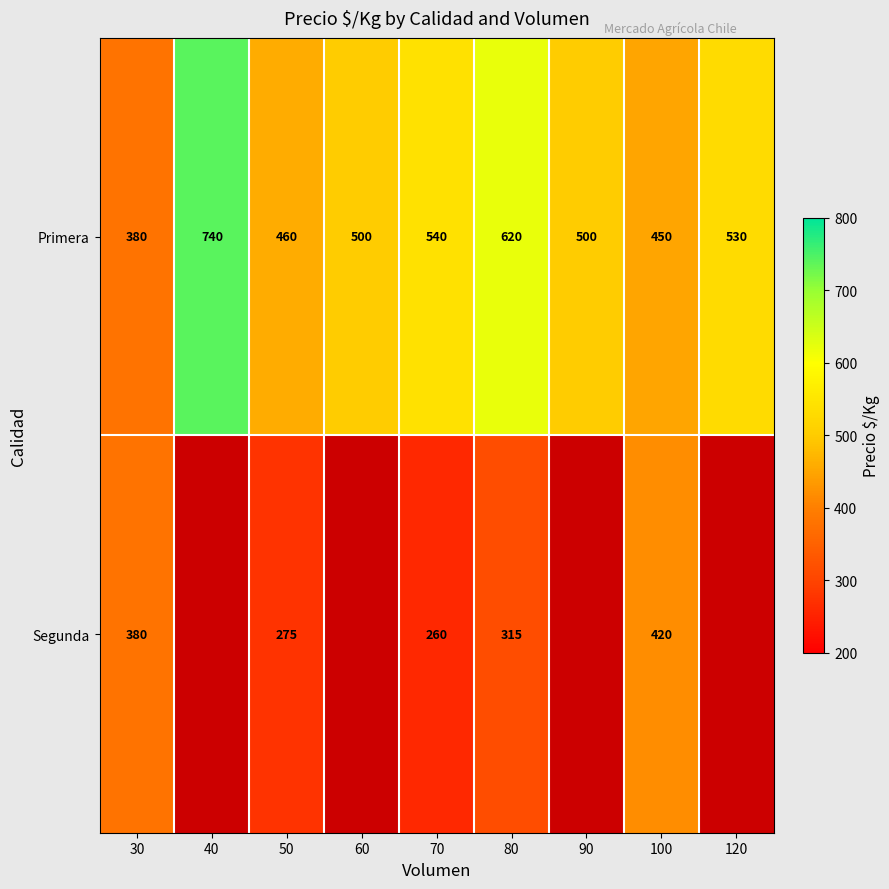

What is the total value across all series at 70?

800